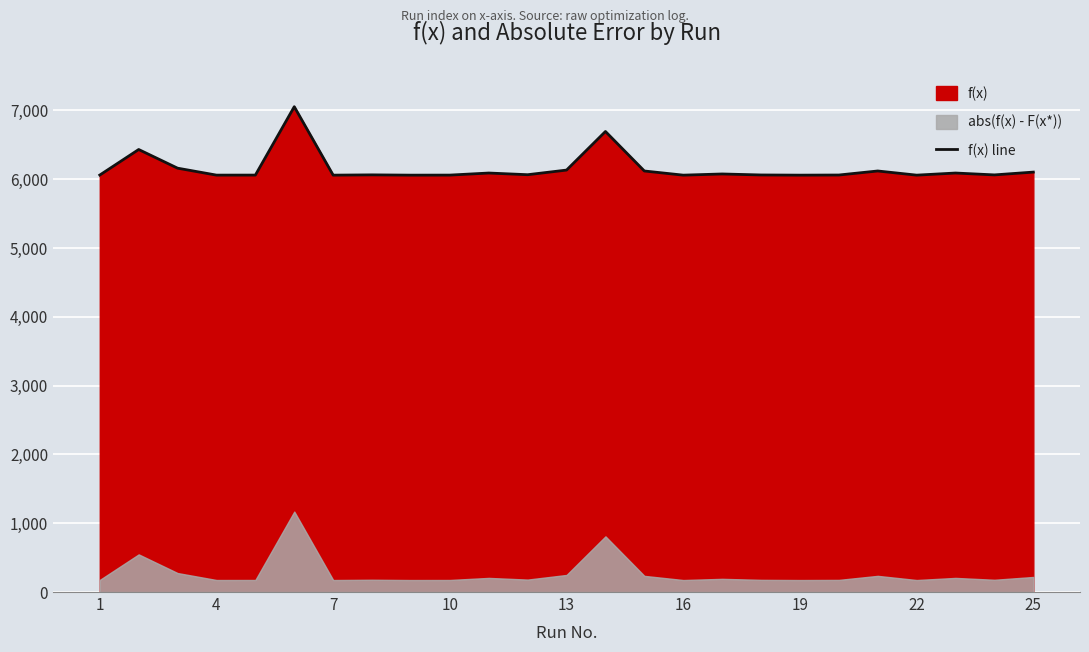

Reading left to right, what are all the values shown in this chart?

6061.2	6432.5	6161.2	6060.1	6060.5	7054.7	6059.7	6063.8	6059.7	6060.5	6090.5	6066.1	6133.5	6694.5	6120.2	6059.7	6076.9	6062.4	6059.7	6061.6	6120.3	6059.7	6090.5	6063.3	6104.1